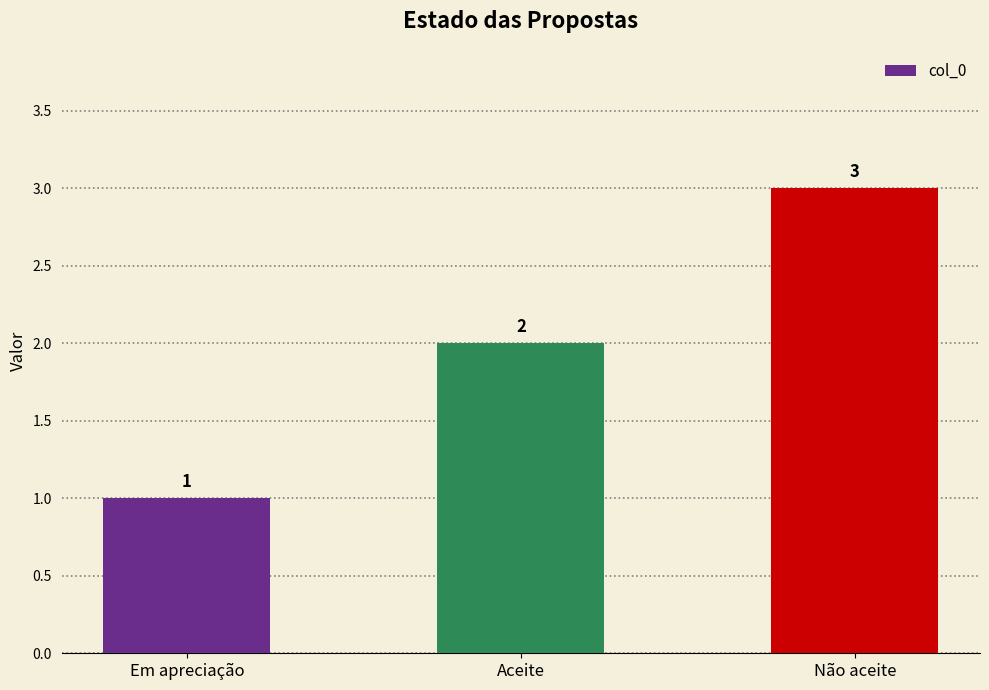

List the labels in order of value, smallest first.

Em apreciação, Aceite, Não aceite